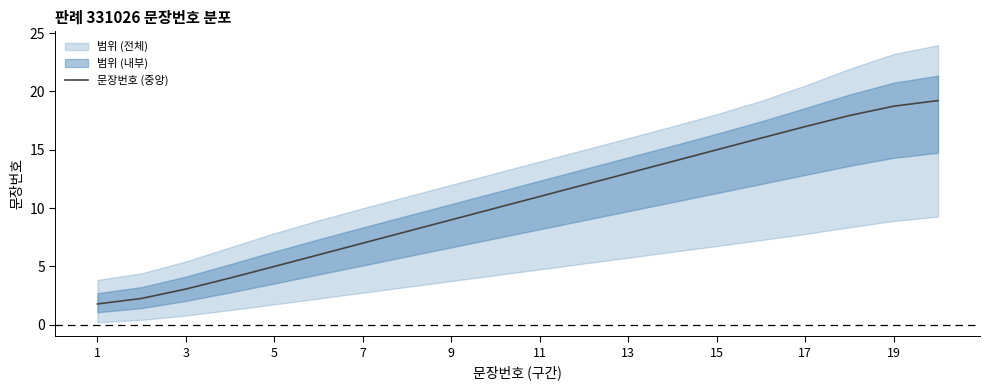

Is it true that 문장번호 (중앙) equals 13.0 at 13?

True